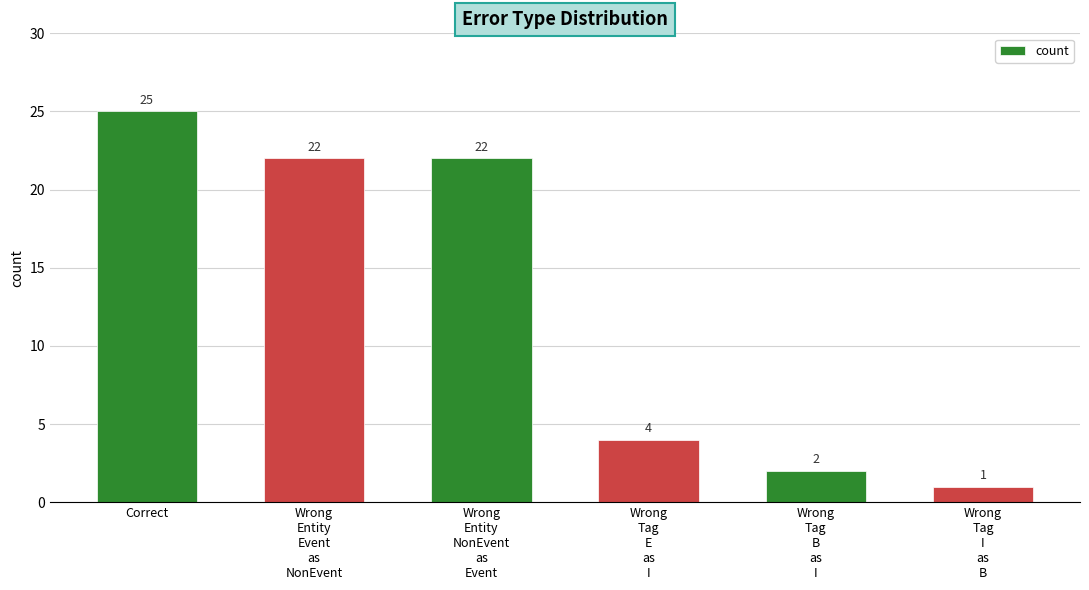

What is the label of the 5th bar from the right?

Wrong
Entity
Event
as
NonEvent